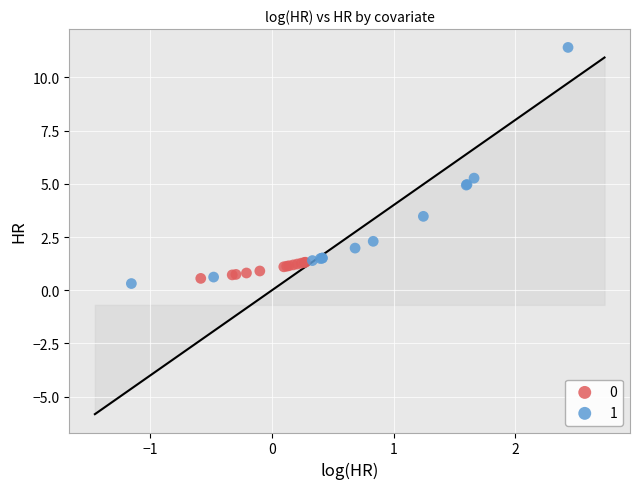

What are all the series names shown in the legend?

0, 1